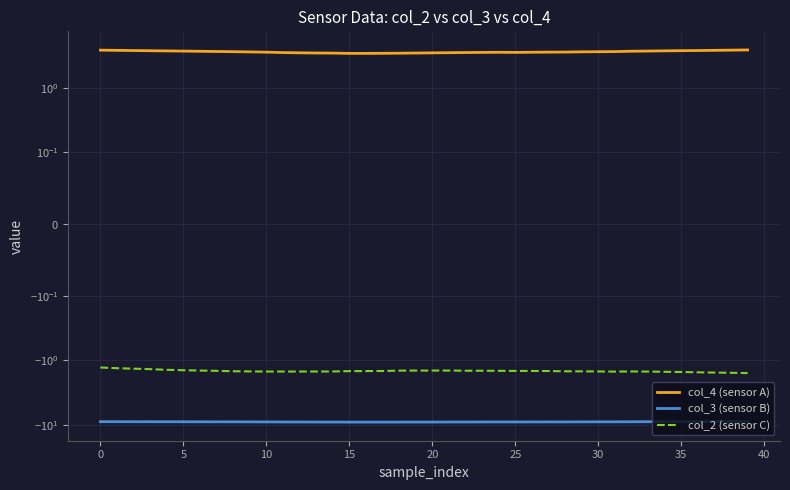

What value does the col_2 (sensor C) series have at 25?

-1.5